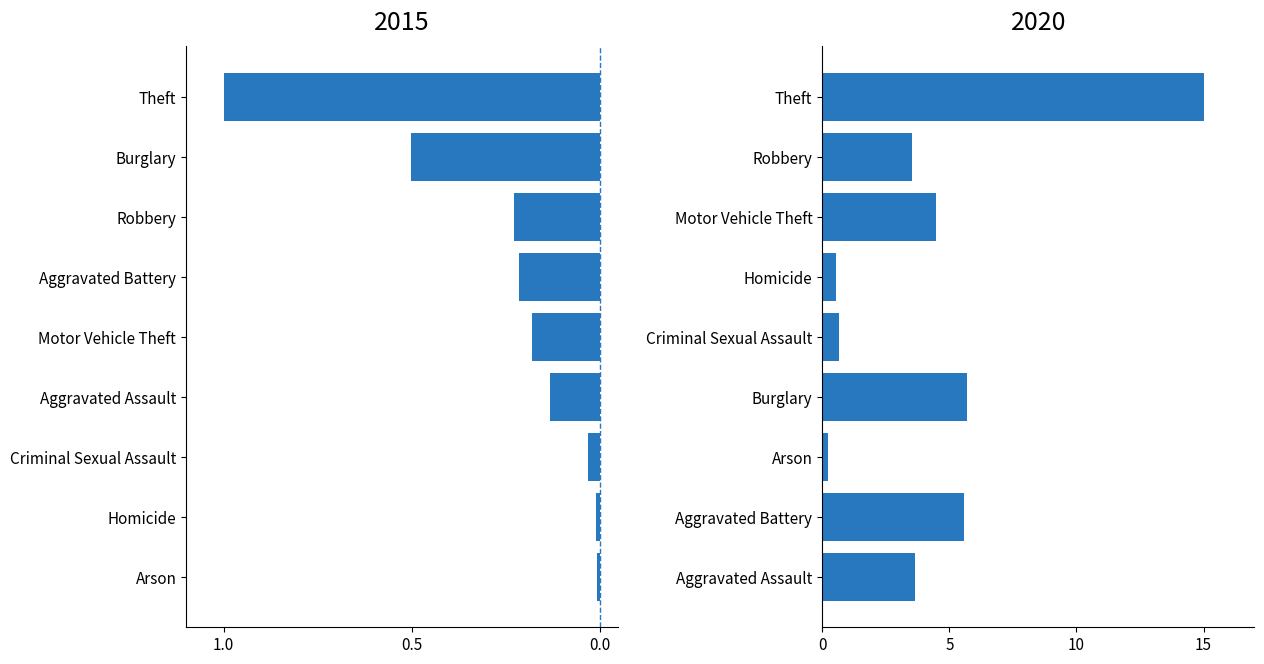

Rank the categories by value from highest to lowest.

Theft, Burglary, Aggravated Battery, Motor Vehicle Theft, Aggravated Assault, Robbery, Criminal Sexual Assault, Homicide, Arson